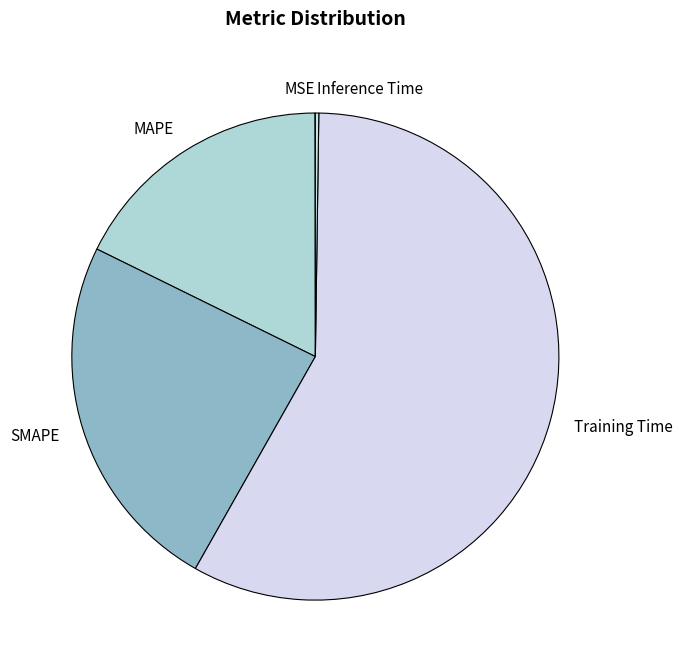

True or false: MAPE accounts for 18% of the total.

True